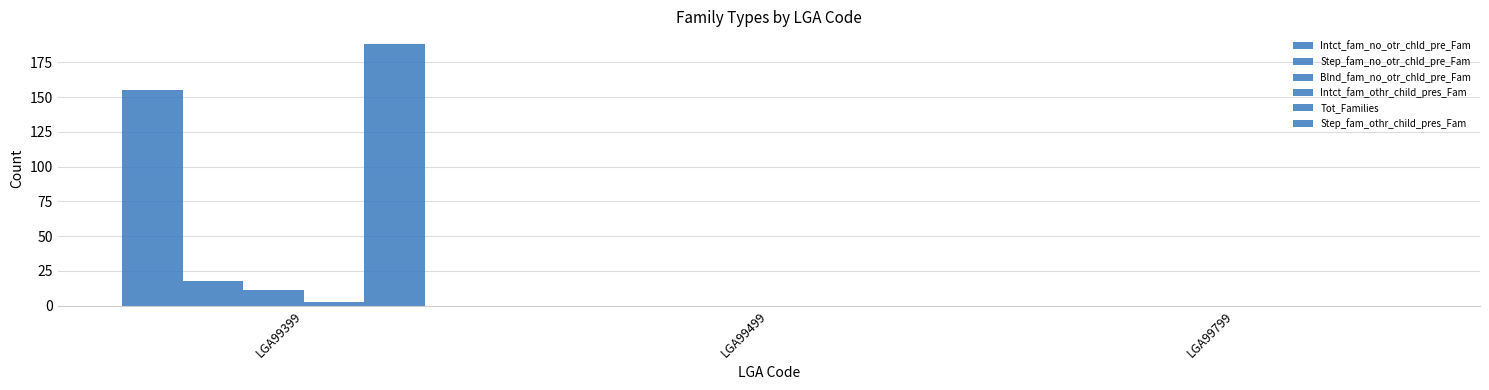

Count the number of data series in this chart.

5